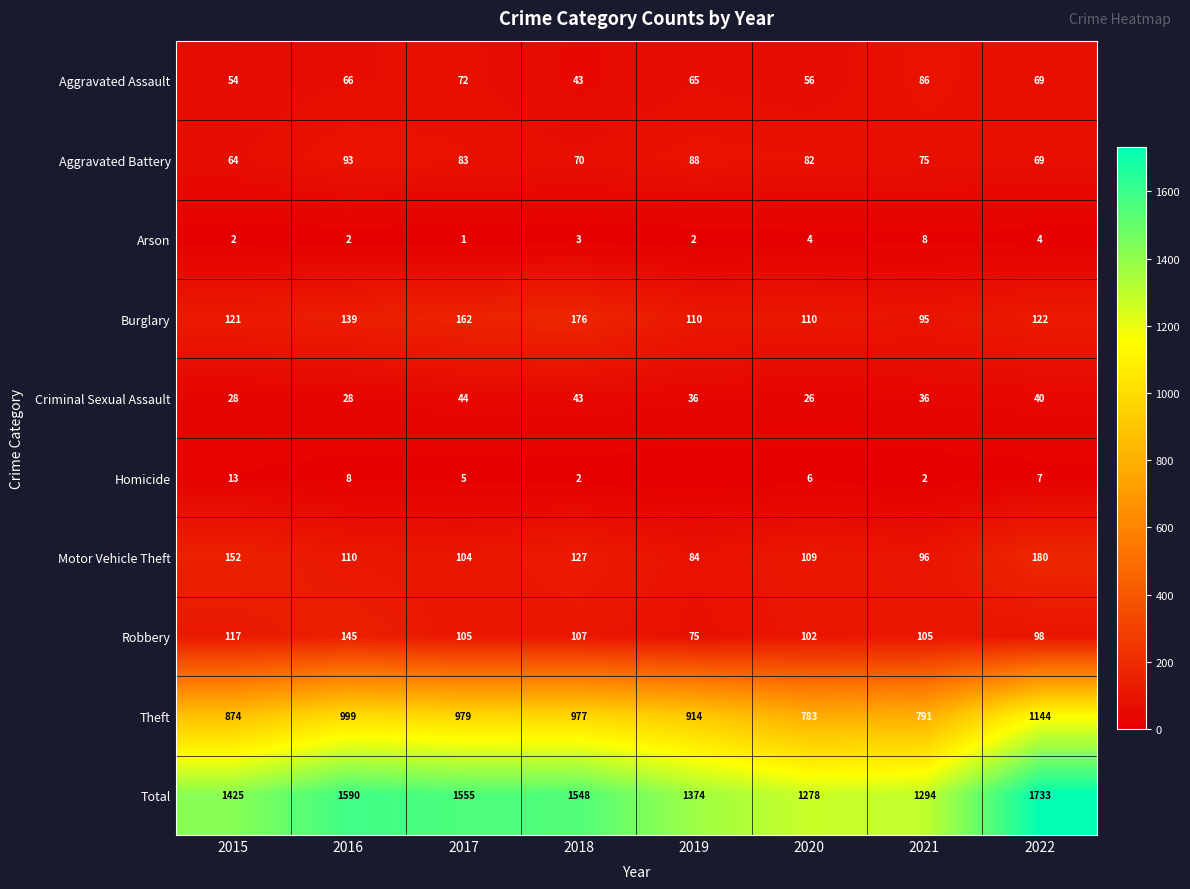

Rank the categories by Aggravated Assault value from lowest to highest.

2018, 2015, 2020, 2019, 2016, 2022, 2017, 2021